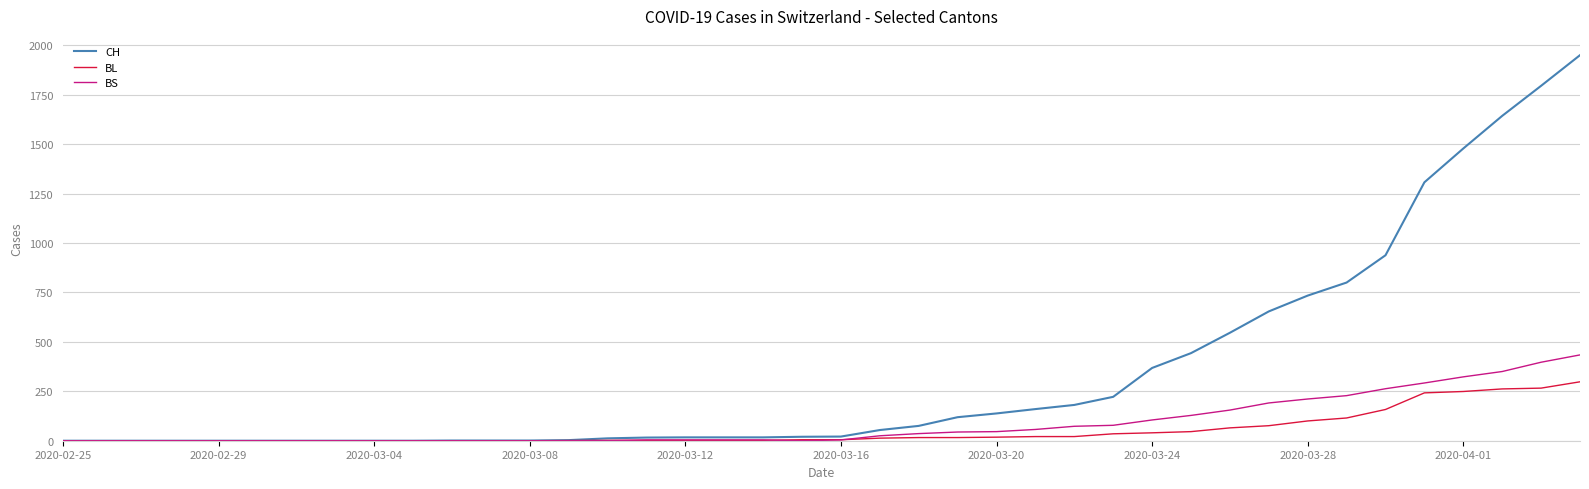

Which series has the largest total across all categories?

CH